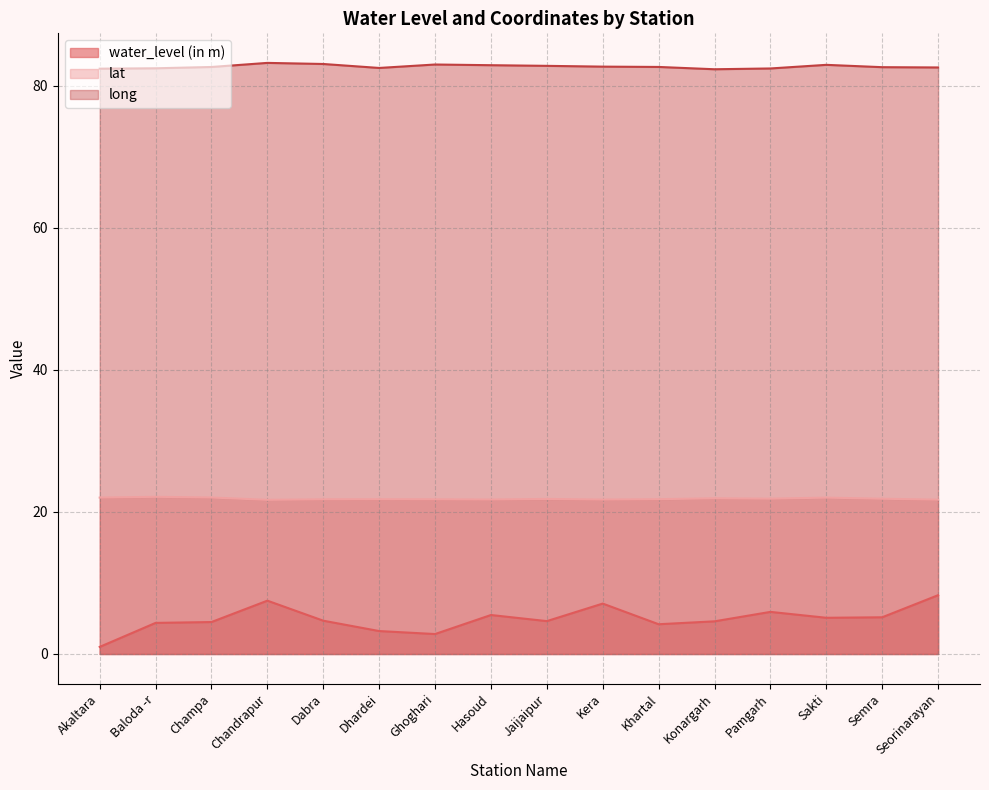

What is the total value across all series at Dhardei?

107.6